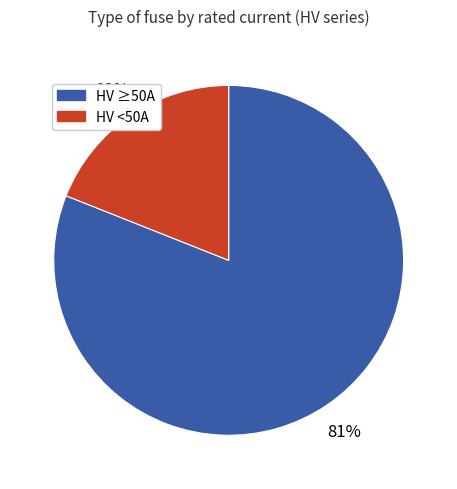

To the nearest percent, what is the difference between the largest and smallest slice percentages?

62%